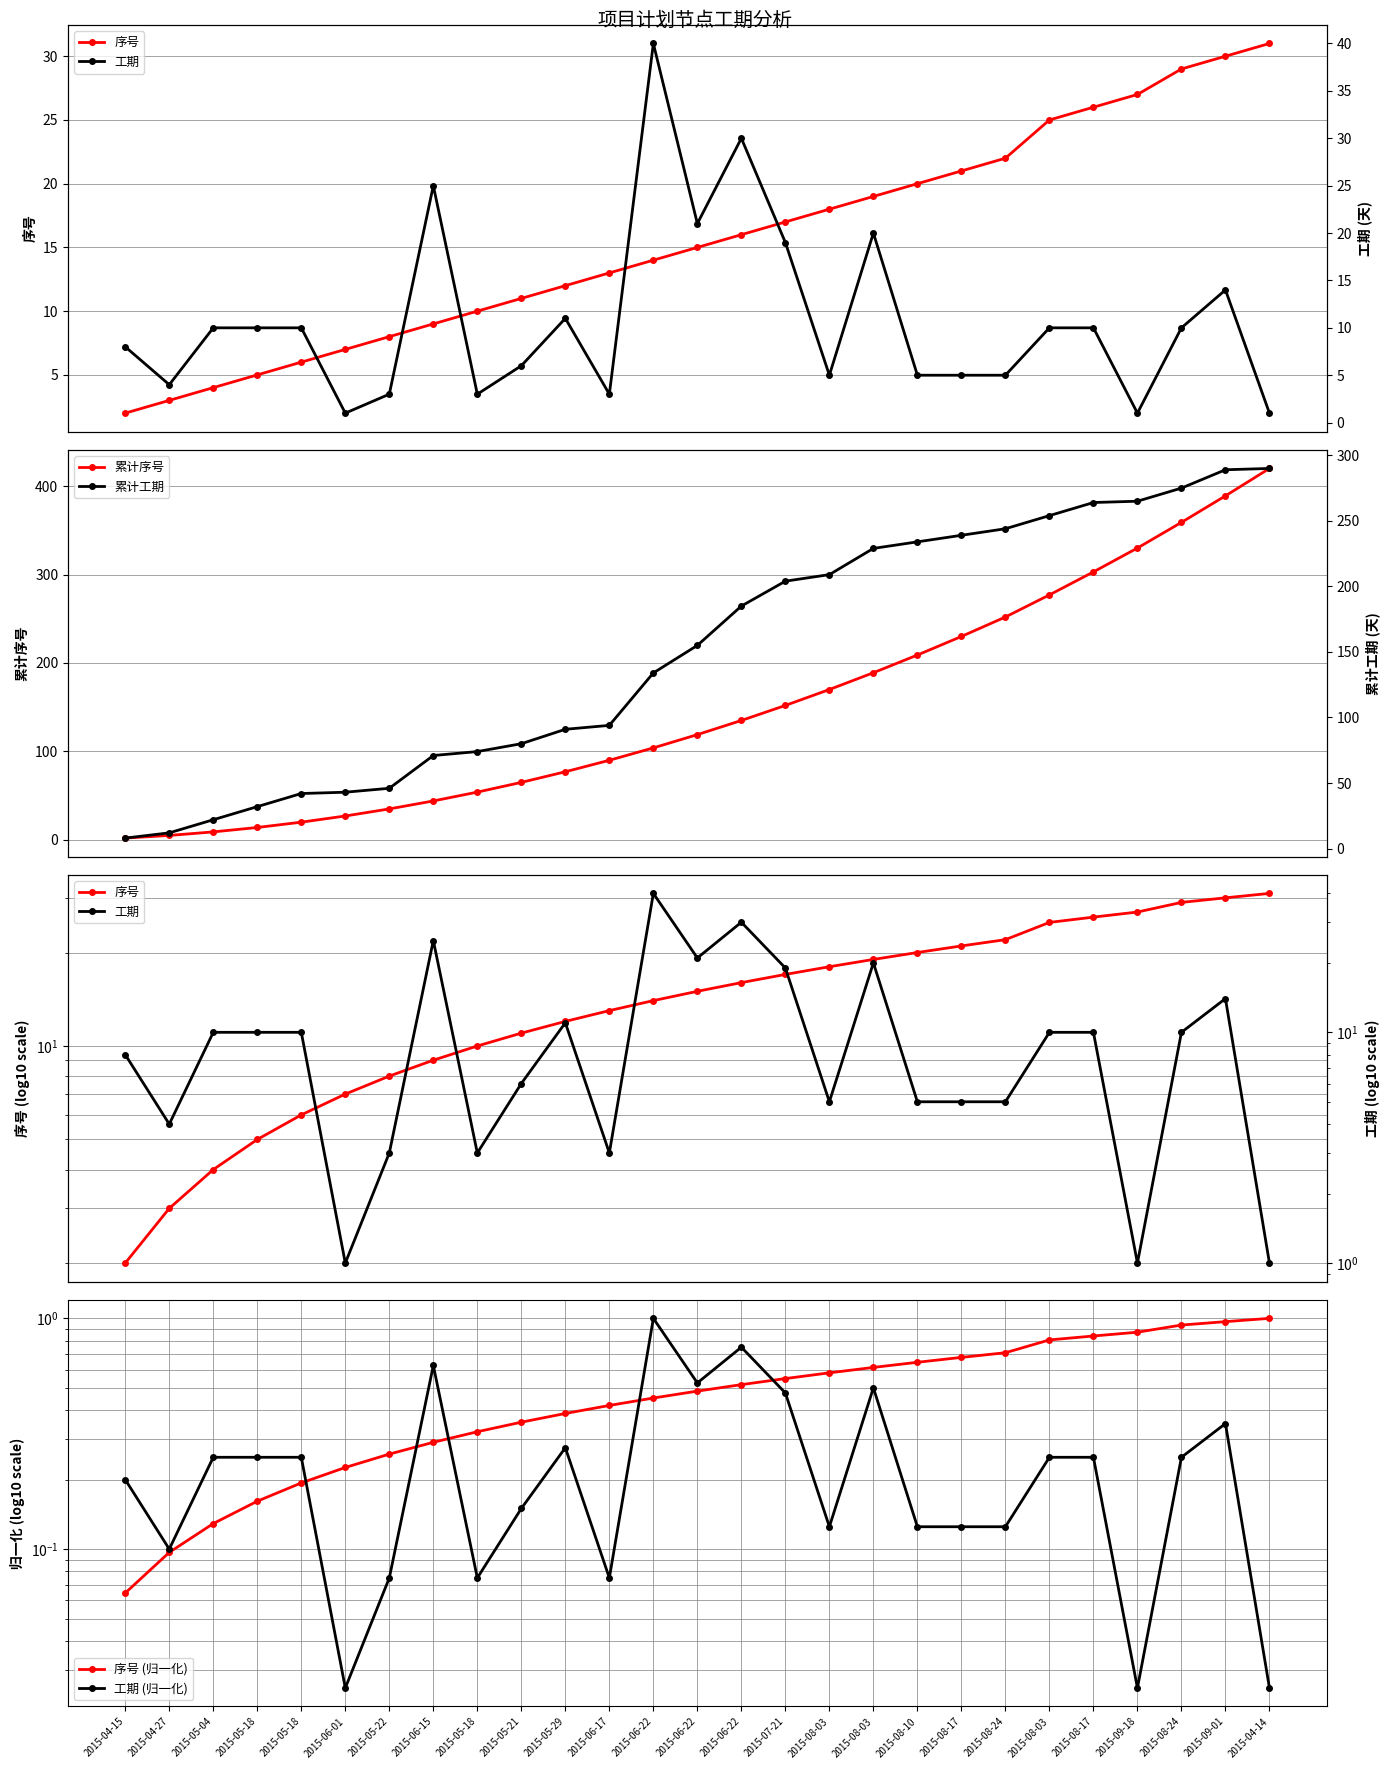

Is it true that 累计序号 equals 20.0 at 2015-05-18?

True